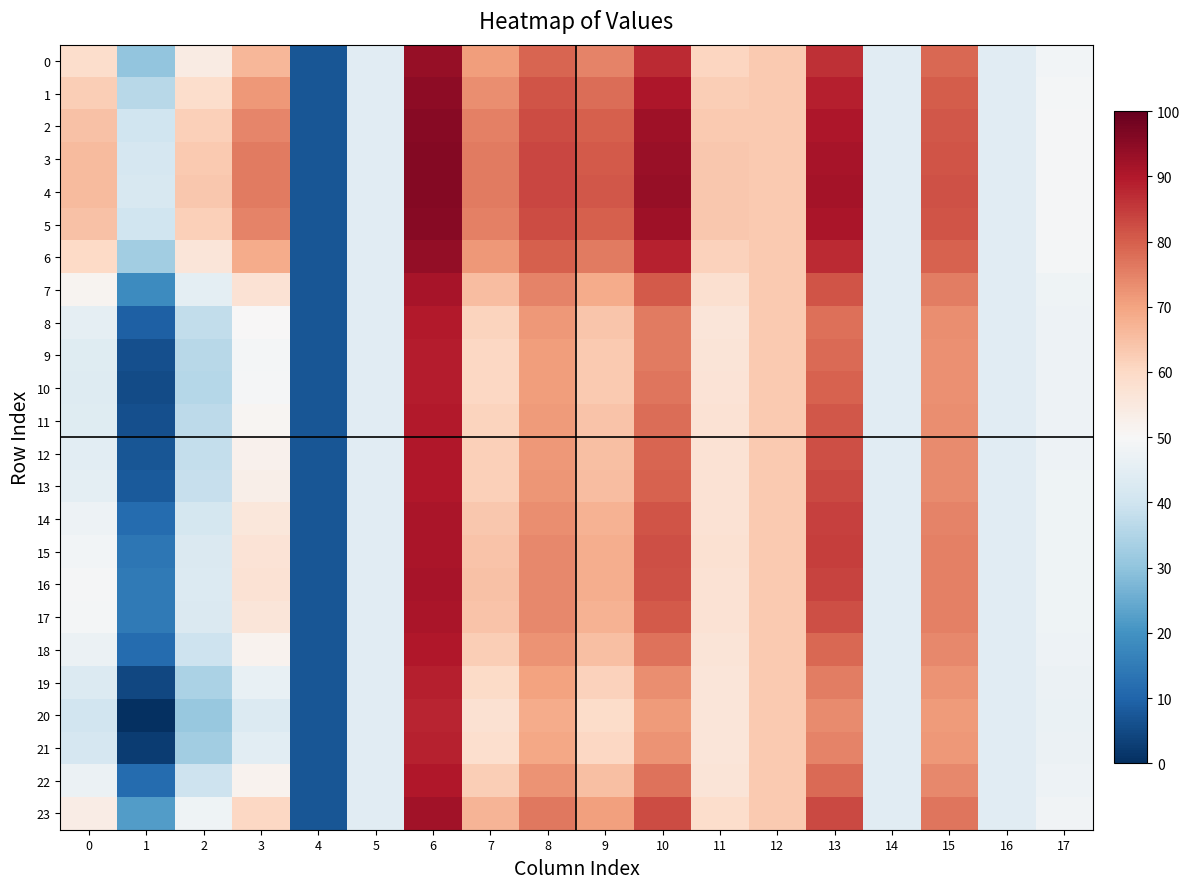

Reading right to left, extract all data points from this chart.

0: 17=48.8	16=44.4	15=78.7	14=44.4	13=86.4	12=63.0	11=60.7	10=87.2	9=74.8	8=79.2	7=70.8	6=93.6	5=44.4	4=7.4	3=66.8	2=54.2	1=30.4	0=58.7
1: 17=49.2	16=44.4	15=80.2	14=44.4	13=89.0	12=63.0	11=62.2	10=90.4	9=77.9	8=81.4	7=73.4	6=94.8	5=44.4	4=7.4	3=71.5	2=58.9	1=36.3	0=62.4
2: 17=49.5	16=44.4	15=81.2	14=44.4	13=90.6	12=63.0	11=63.2	10=92.5	9=79.9	8=82.7	7=75.1	6=95.5	5=44.4	4=7.4	3=74.6	2=61.9	1=40.0	0=64.7
3: 17=49.6	16=44.4	15=81.6	14=44.4	13=91.3	12=63.0	11=63.6	10=93.3	9=80.7	8=83.3	7=75.9	6=95.7	5=44.4	4=7.4	3=75.8	2=63.1	1=41.6	0=65.7
4: 17=49.6	16=44.4	15=81.7	14=44.4	13=91.4	12=63.0	11=63.6	10=93.5	9=80.9	8=83.4	7=76.0	6=95.8	5=44.4	4=7.4	3=76.1	2=63.3	1=41.9	0=65.9
5: 17=49.5	16=44.4	15=81.3	14=44.4	13=90.7	12=63.0	11=63.3	10=92.5	9=80.0	8=82.8	7=75.2	6=95.5	5=44.4	4=7.4	3=74.6	2=61.9	1=40.1	0=64.8
6: 17=49.0	16=44.4	15=79.3	14=44.4	13=87.4	12=63.0	11=61.6	10=88.4	9=76.0	8=80.1	7=71.8	6=94.1	5=44.4	4=7.4	3=68.5	2=55.9	1=32.5	0=60.0
7: 17=48.0	16=44.4	15=75.7	14=44.4	13=81.4	12=63.0	11=58.0	10=80.8	9=68.6	8=74.9	7=65.4	6=91.4	5=44.4	4=7.4	3=57.3	2=44.9	1=18.5	0=51.4
8: 17=47.4	16=44.4	15=73.4	14=44.4	13=77.6	12=63.0	11=56.1	10=75.9	9=63.8	8=71.6	7=61.2	6=89.5	5=44.4	4=7.4	3=50.0	2=37.7	1=9.1	0=45.6
9: 17=47.3	16=44.4	15=72.9	14=44.4	13=78.4	12=63.0	11=56.5	10=75.9	9=63.1	8=70.8	7=60.4	6=89.2	5=44.4	4=7.4	3=49.0	2=36.0	1=6.0	0=43.9
10: 17=47.4	16=44.4	15=72.9	14=44.4	13=79.5	12=63.0	11=56.8	10=76.6	9=63.3	8=70.8	7=60.4	6=89.3	5=44.4	4=7.4	3=49.4	2=35.8	1=5.1	0=43.5
11: 17=47.5	16=44.4	15=73.2	14=44.4	13=81.1	12=63.0	11=57.1	10=77.9	9=64.2	8=71.3	7=61.0	6=89.6	5=44.4	4=7.4	3=50.8	2=36.8	1=6.0	0=44.0
12: 17=47.6	16=44.4	15=73.6	14=44.4	13=82.4	12=63.0	11=57.3	10=79.2	9=65.1	8=71.8	7=61.8	6=89.9	5=44.4	4=7.4	3=52.3	2=38.0	1=7.3	0=44.9
13: 17=47.7	16=44.4	15=73.8	14=44.4	13=82.8	12=63.0	11=57.3	10=79.6	9=65.5	8=72.1	7=62.1	6=90.0	5=44.4	4=7.4	3=53.0	2=38.6	1=8.0	0=45.3
14: 17=47.9	16=44.4	15=74.7	14=44.4	13=84.2	12=63.0	11=57.4	10=81.4	9=67.2	8=73.3	7=63.6	6=90.7	5=44.4	4=7.4	3=55.7	2=41.3	1=11.6	0=47.5
15: 17=48.0	16=44.4	15=75.1	14=44.4	13=84.5	12=63.0	11=57.5	10=82.1	9=68.1	8=74.0	7=64.3	6=91.0	5=44.4	4=7.4	3=57.0	2=42.7	1=13.7	0=48.7
16: 17=48.0	16=44.4	15=75.2	14=44.4	13=83.8	12=63.0	11=57.4	10=81.8	9=68.2	8=74.1	7=64.5	6=91.1	5=44.4	4=7.4	3=57.1	2=43.2	1=14.7	0=49.2
17: 17=47.9	16=44.4	15=75.1	14=44.4	13=82.3	12=63.0	11=57.2	10=80.7	9=67.5	8=73.9	7=64.1	6=90.9	5=44.4	4=7.4	3=56.0	2=42.7	1=14.5	0=49.1
18: 17=47.5	16=44.4	15=74.1	14=44.4	13=78.5	12=63.0	11=56.3	10=77.1	9=65.0	8=72.4	7=62.3	6=90.0	5=44.4	4=7.4	3=51.9	2=39.5	1=11.4	0=47.1
19: 17=47.1	16=44.4	15=72.4	14=44.4	13=75.5	12=63.0	11=56.2	10=73.4	9=61.5	8=70.1	7=59.4	6=88.7	5=44.4	4=7.4	3=46.4	2=34.3	1=4.7	0=43.0
20: 17=46.9	16=44.4	15=71.3	14=44.4	13=73.7	12=63.0	11=56.1	10=71.1	9=59.4	8=68.6	7=57.6	6=87.9	5=44.4	4=7.4	3=43.0	2=31.0	1=0.3	0=40.4
21: 17=47.0	16=44.4	15=71.8	14=44.4	13=74.6	12=63.0	11=56.0	10=72.3	9=60.5	8=69.3	7=58.5	6=88.3	5=44.4	4=7.4	3=44.7	2=32.7	1=2.6	0=41.7
22: 17=47.5	16=44.4	15=74.0	14=44.4	13=78.4	12=63.0	11=56.3	10=77.0	9=64.9	8=72.4	7=62.2	6=90.0	5=44.4	4=7.4	3=51.8	2=39.5	1=11.4	0=47.1
23: 17=48.3	16=44.4	15=76.7	14=44.4	13=82.9	12=63.0	11=58.8	10=82.8	9=70.5	8=76.3	7=67.1	6=92.1	5=44.4	4=7.4	3=60.2	2=47.8	1=22.1	0=53.6